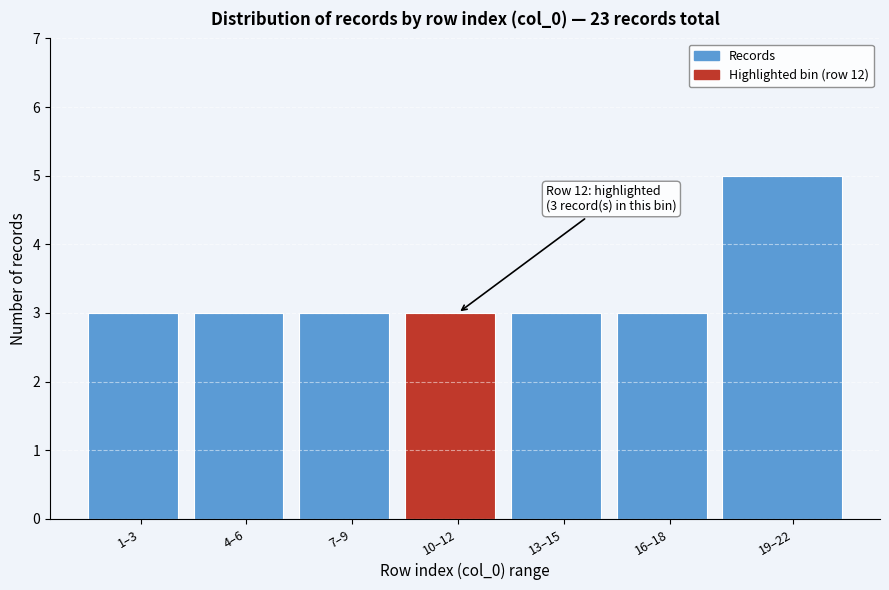

Reading right to left, what are all the values shown in this chart?

19–22=5	16–18=3	13–15=3	10–12=3	7–9=3	4–6=3	1–3=3